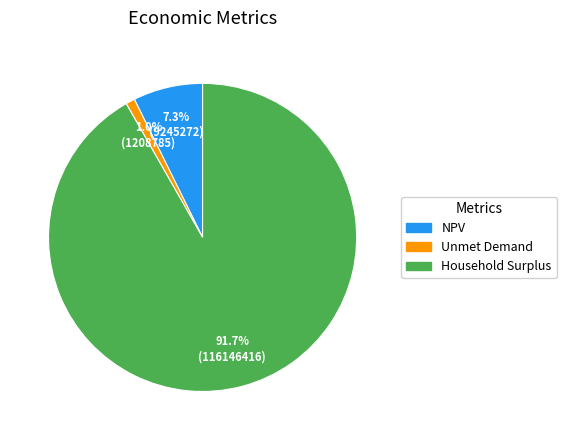

Count the number of slices in the pie.

3